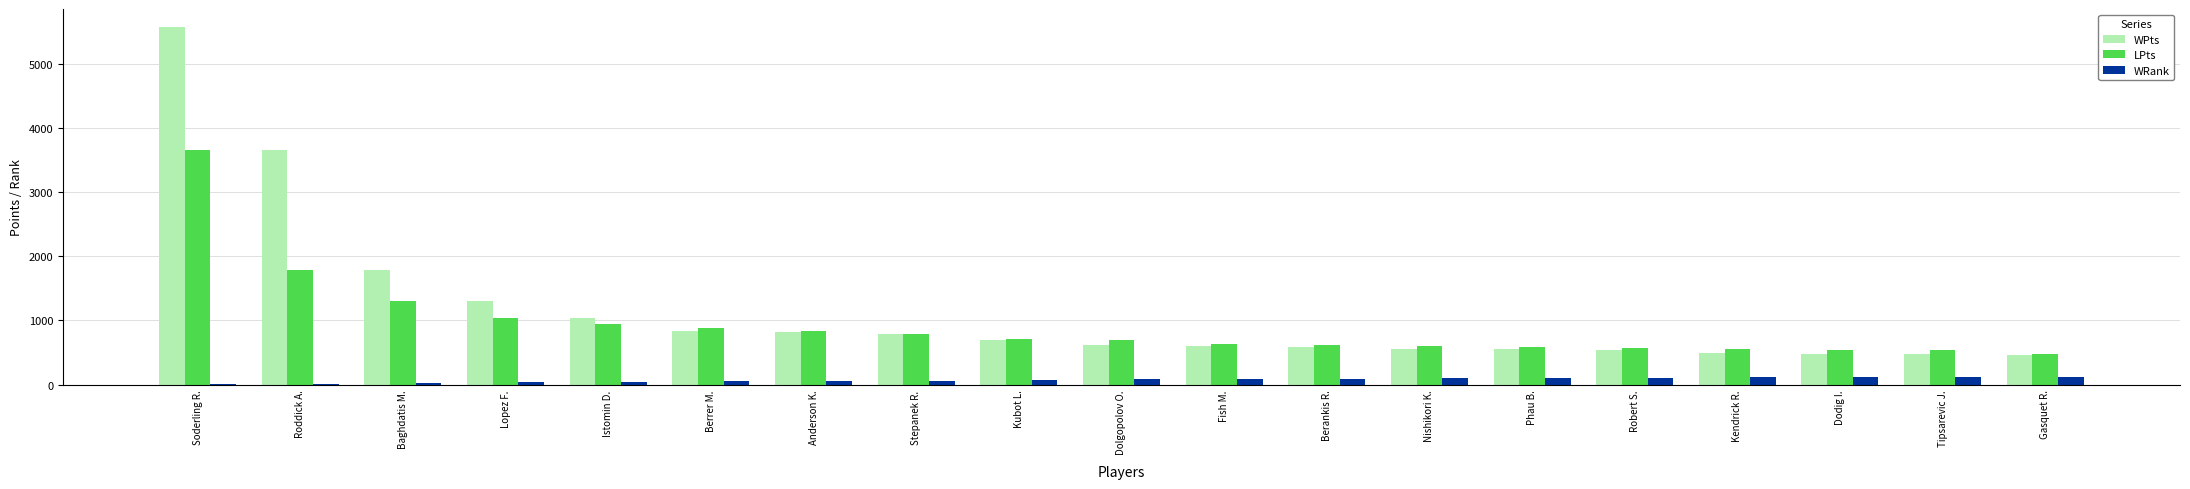

Between Baghdatis M. and Nishikori K., which series saw the biggest shift?

WPts